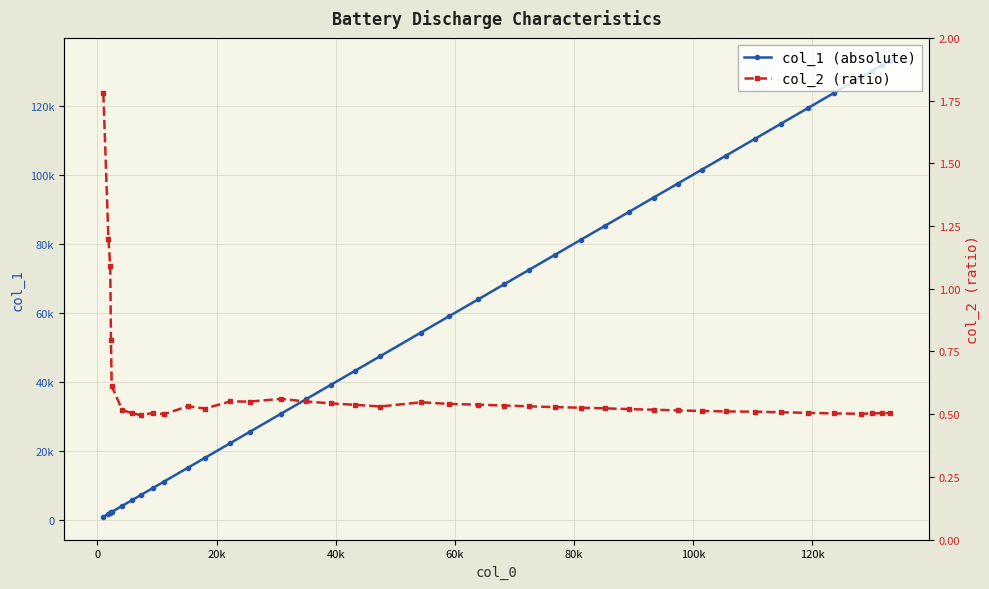

What is the minimum value for col_1 (absolute)?

988.0